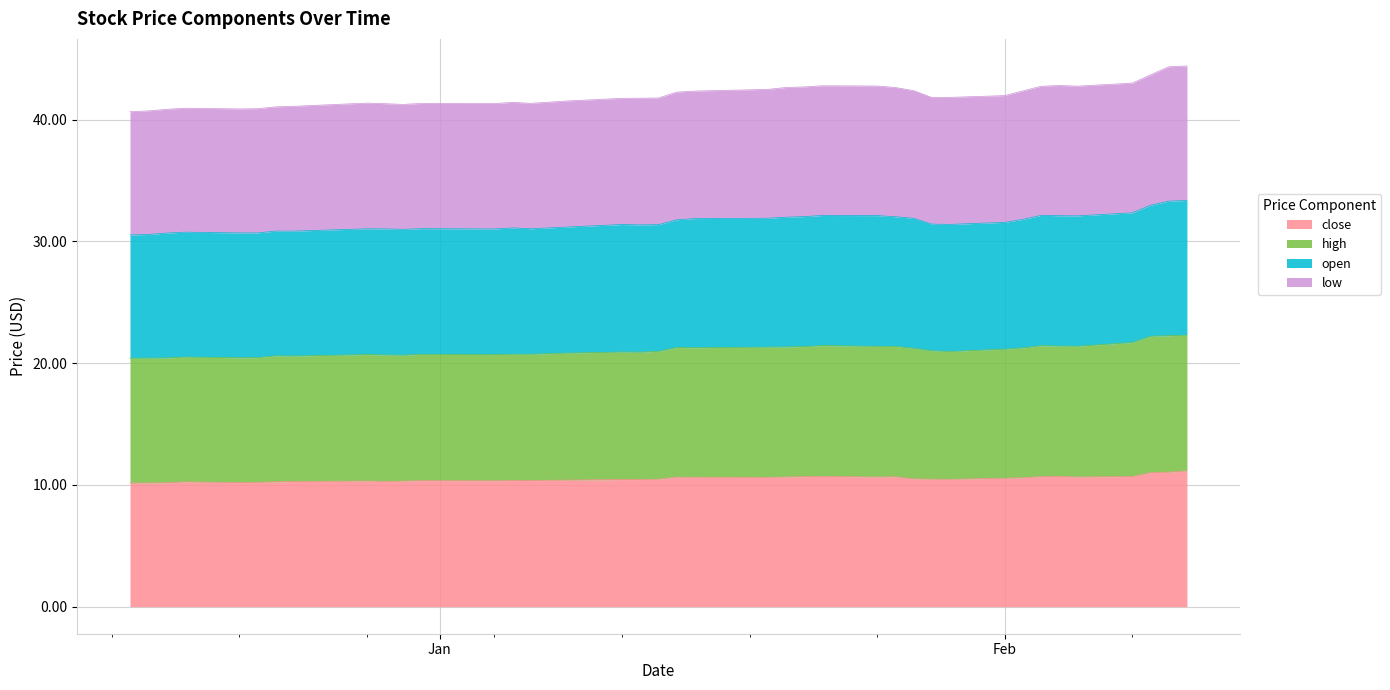

True or false: high and low intersect in this chart.

False